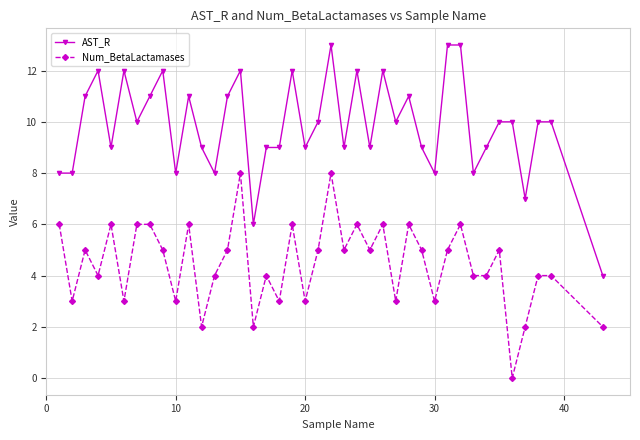

List the series in order of their peak value, highest first.

AST_R, Num_BetaLactamases